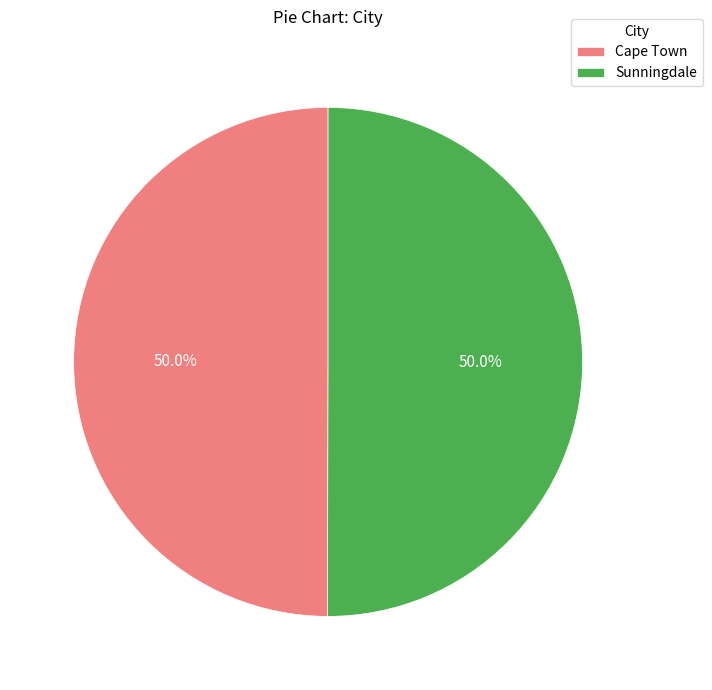

Is the sum of Sunningdale and Cape Town greater than half?

Yes